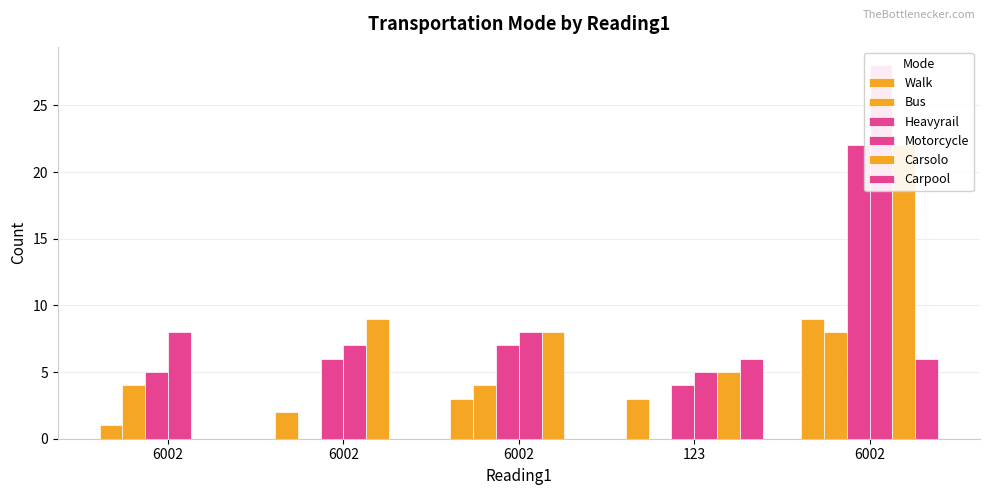

What is the difference between the highest and lowest values at 123?

6